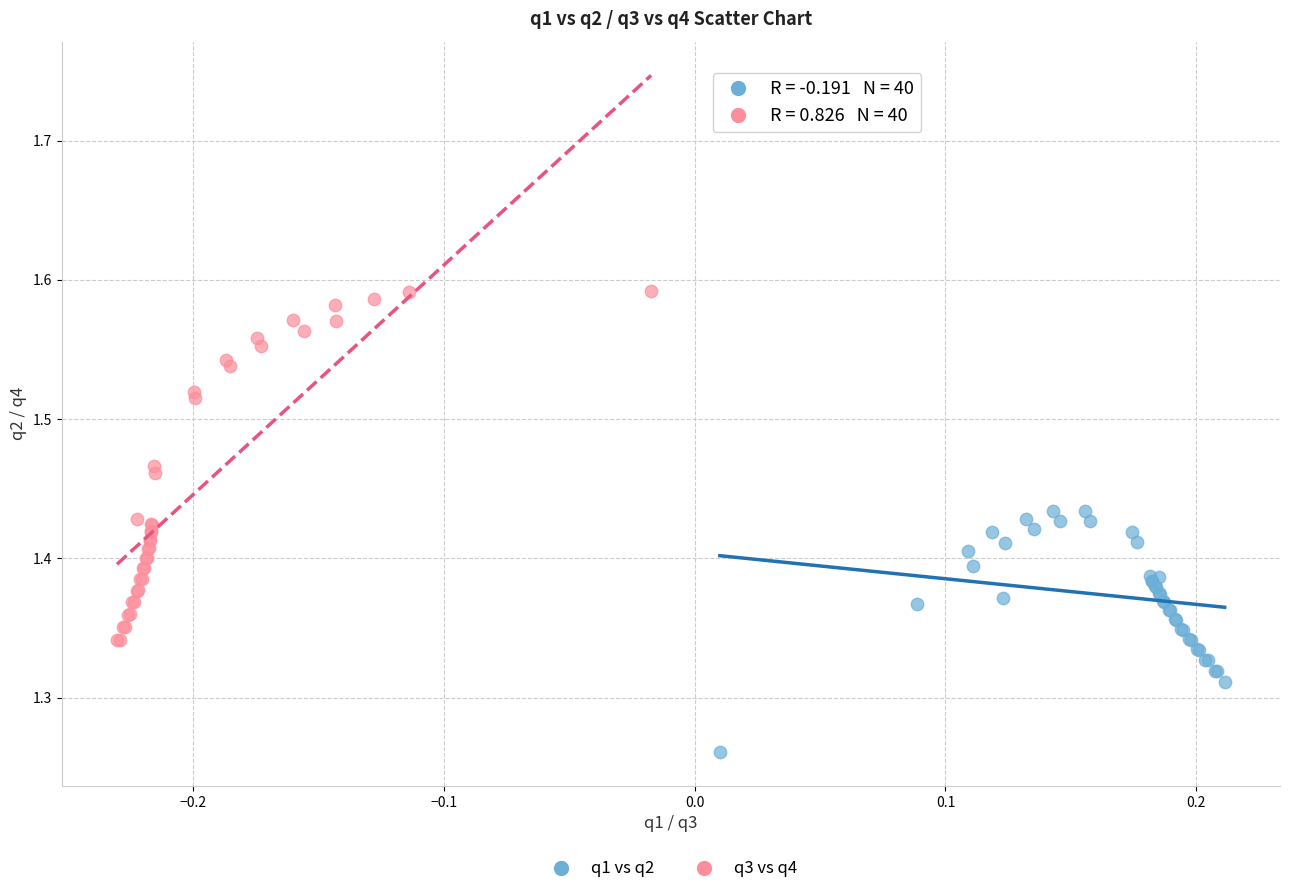

Which series contains the highest Y value?

q3 vs q4